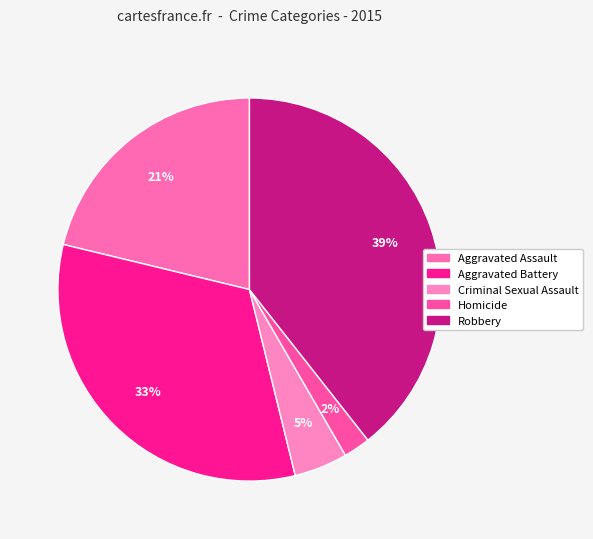

What percentage is the Aggravated Battery slice, to the nearest percent?

33%